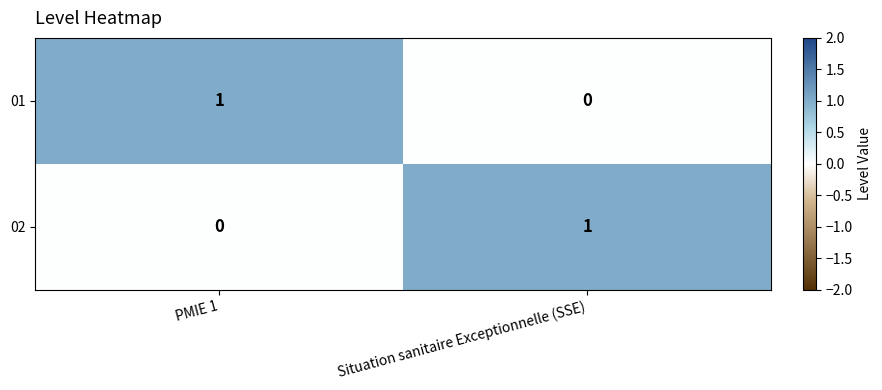

How many values in the 02 series are below 1?

1